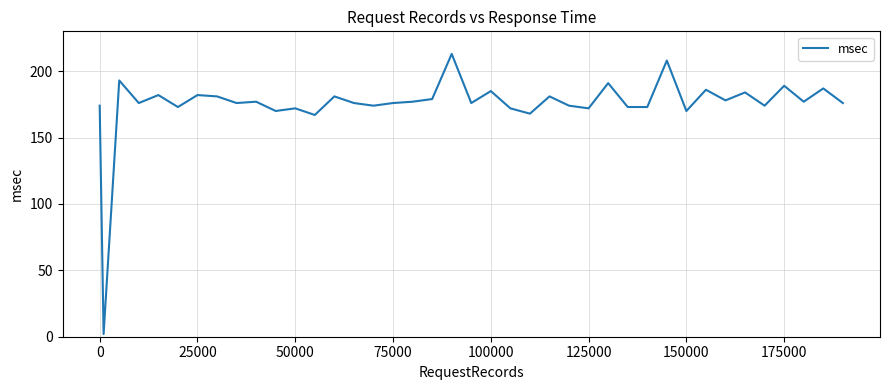

What is the difference between the maximum and minimum values?

211